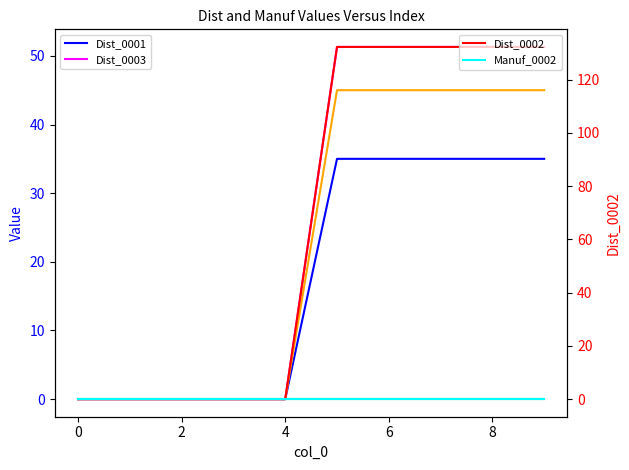

Does the chart have visible grid lines?

No